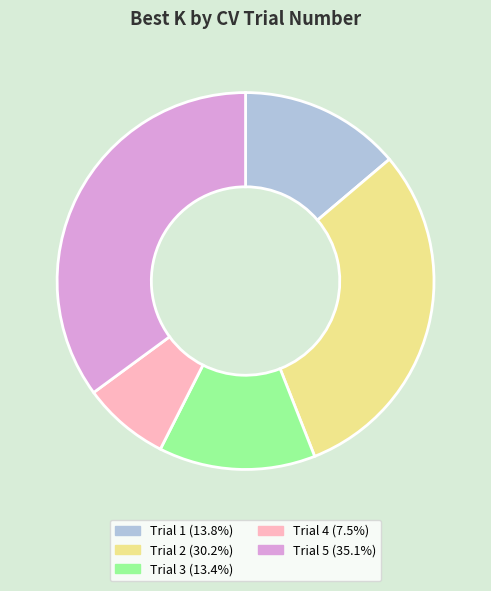

The Trial 1 slice represents 14% of the pie. True or false?

True